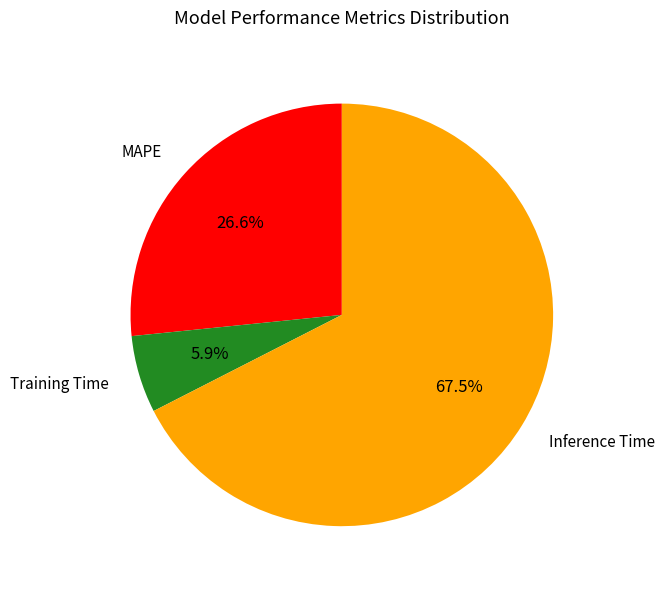

Which slice is the smallest?

Training Time